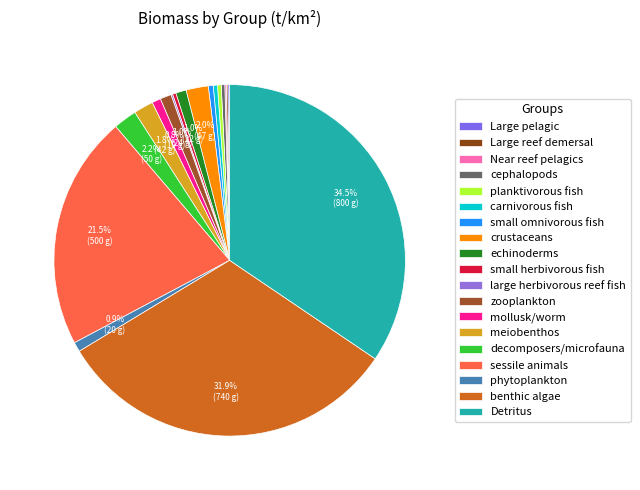

Between carnivorous fish and Large pelagic, which is larger?

carnivorous fish